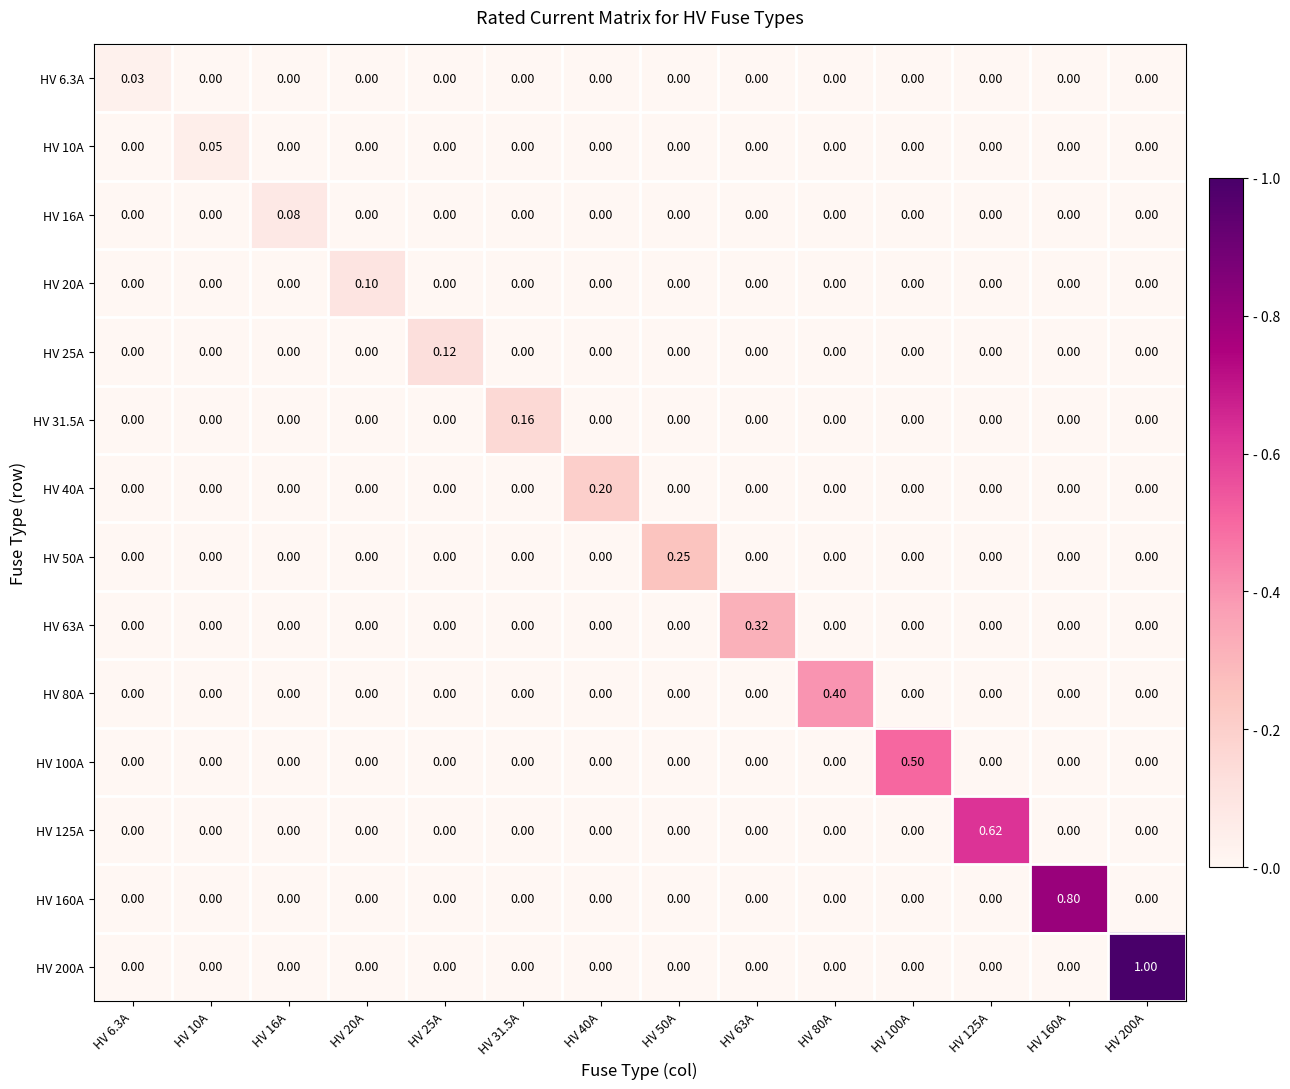

Which series changed the most between HV 31.5A and HV 80A?

HV 80A